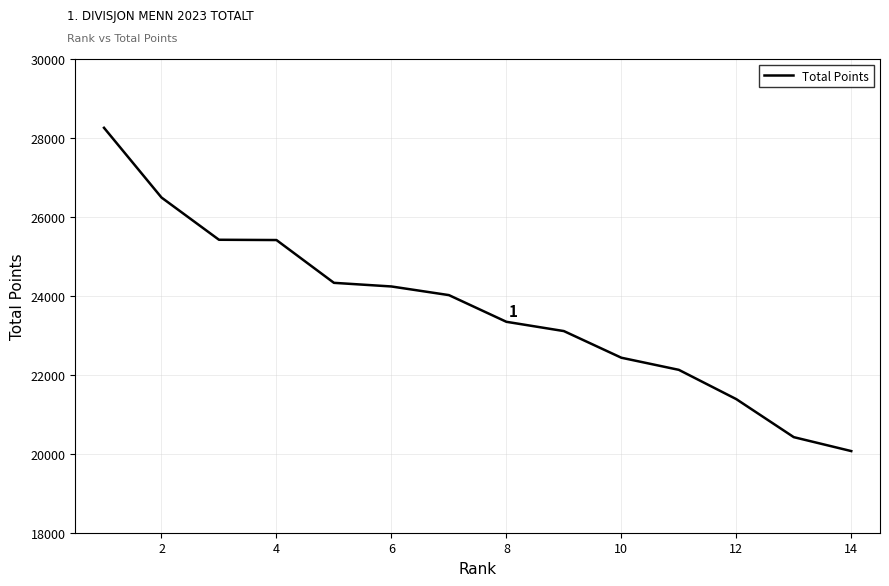

What is the difference between the maximum and minimum values?

8189